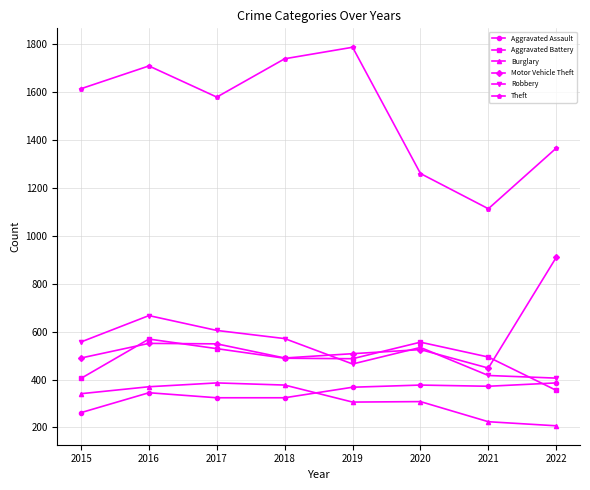

The Burglary series shows 224 at 2021. True or false?

True